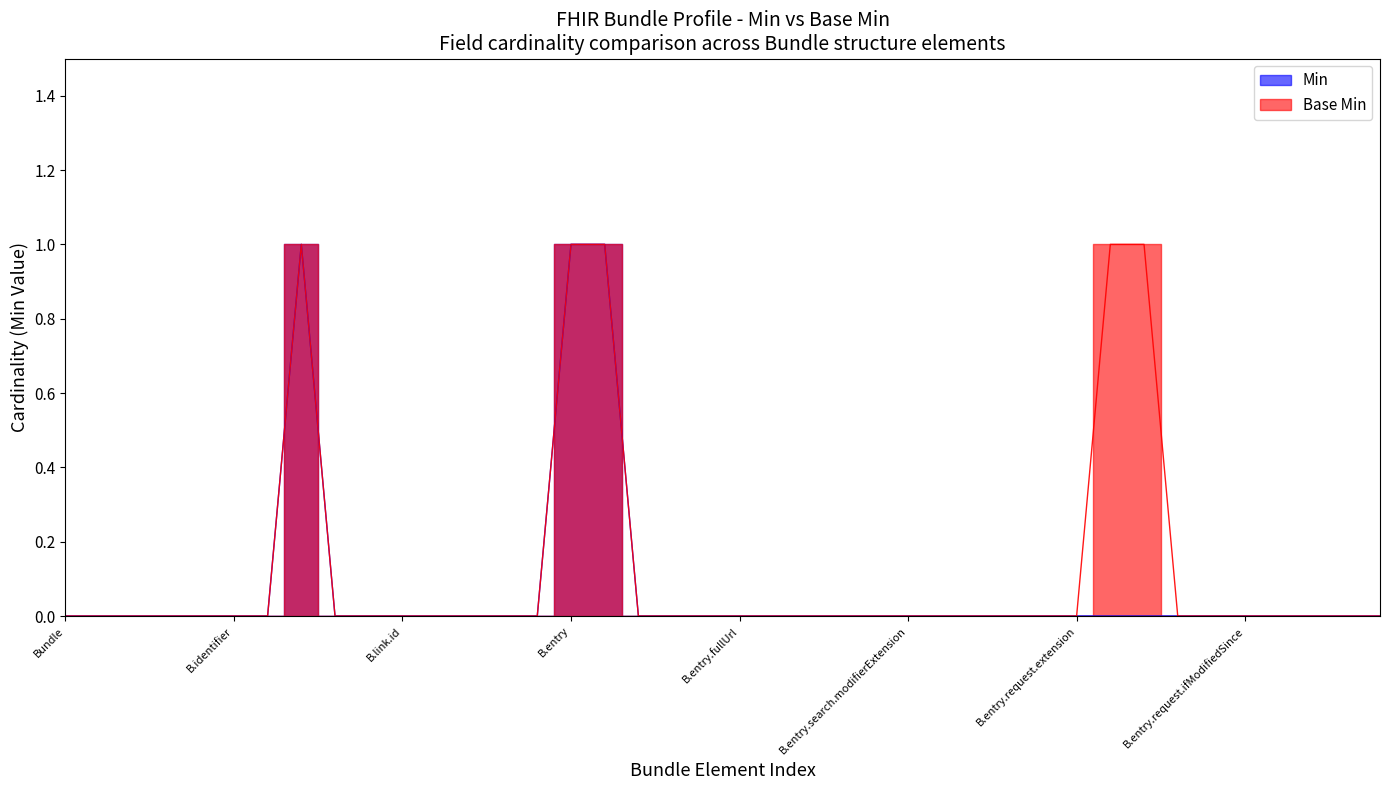

At which category does Min reach its first local peak?

Bundle.timestamp